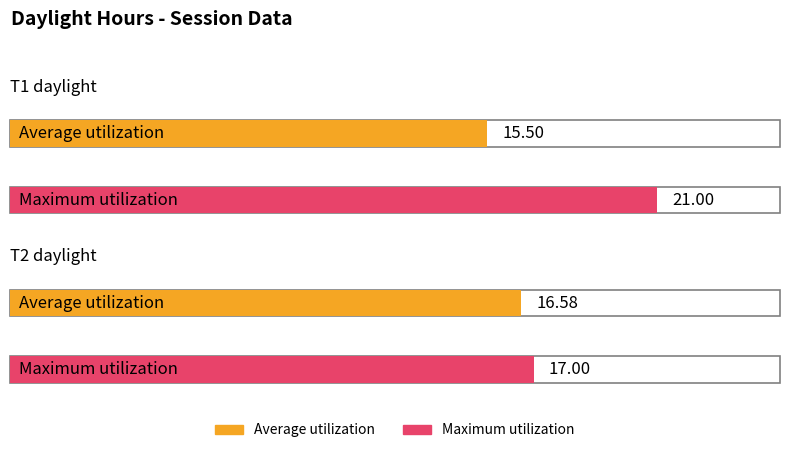

What is the greatest value displayed?

21.0